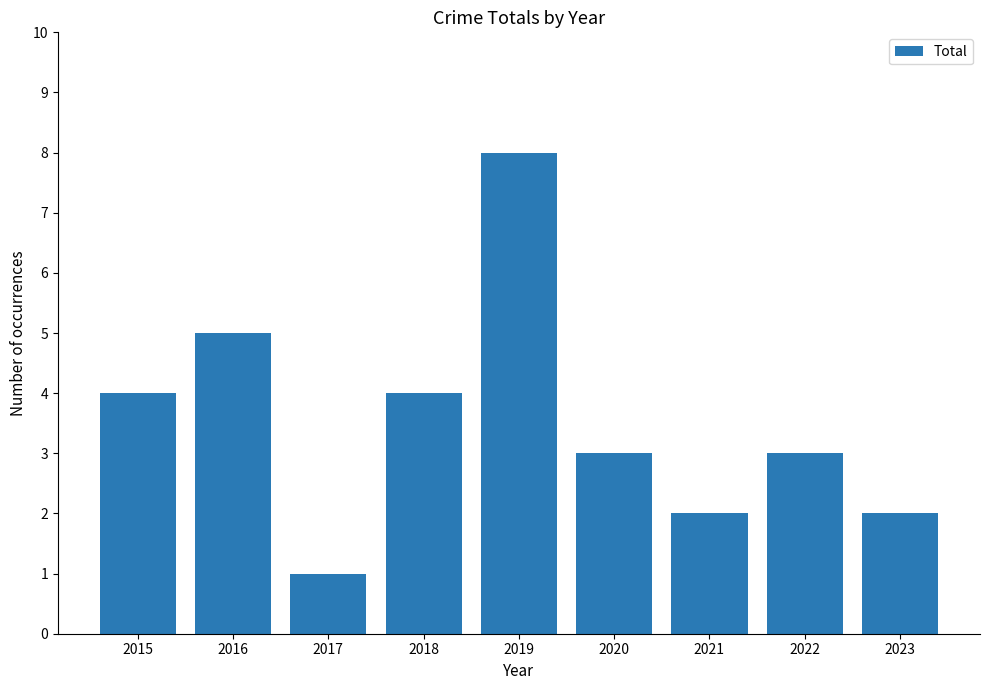

The value at 2023 is 2. True or false?

True